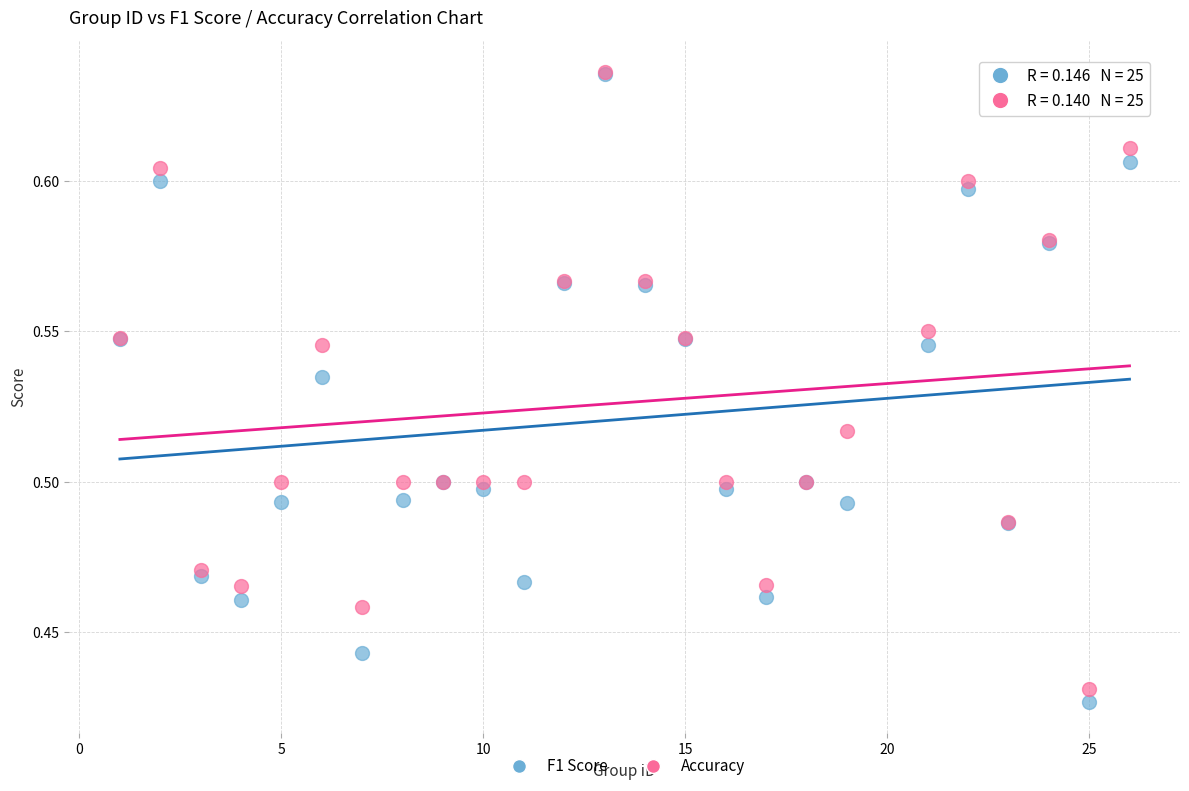

What are all the series names shown in the legend?

F1 Score, Accuracy